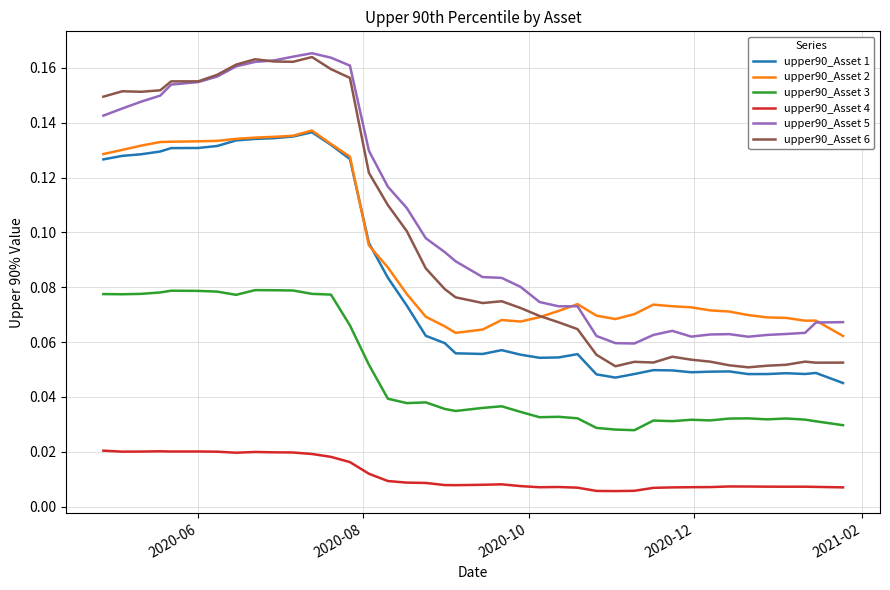

True or false: upper90_Asset 4 and upper90_Asset 3 cross at least once.

False